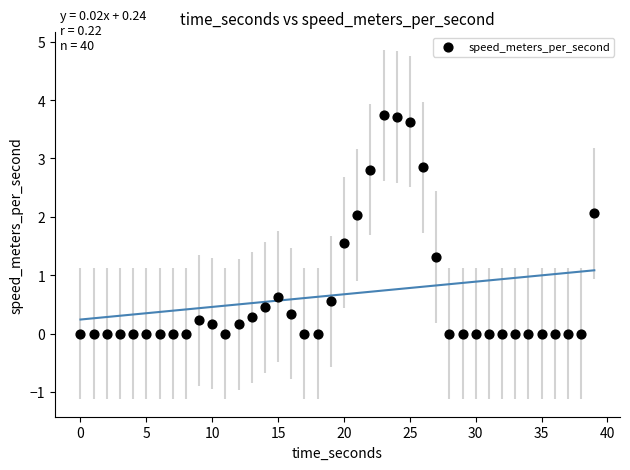

What is the range of Y values (max minus min)?

3.7